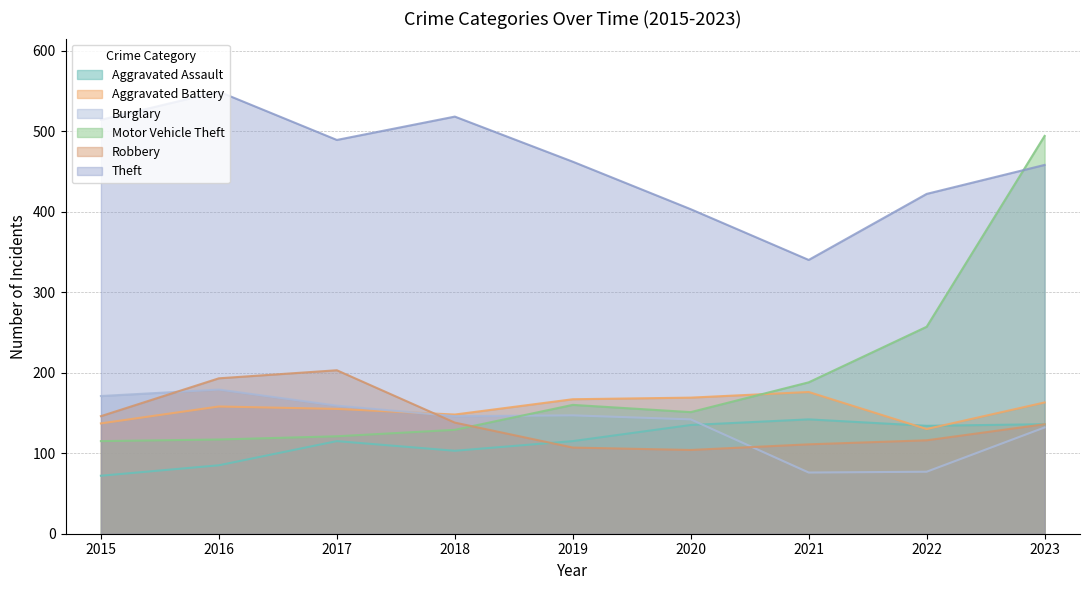

At which category does Burglary reach its first local peak?

2016